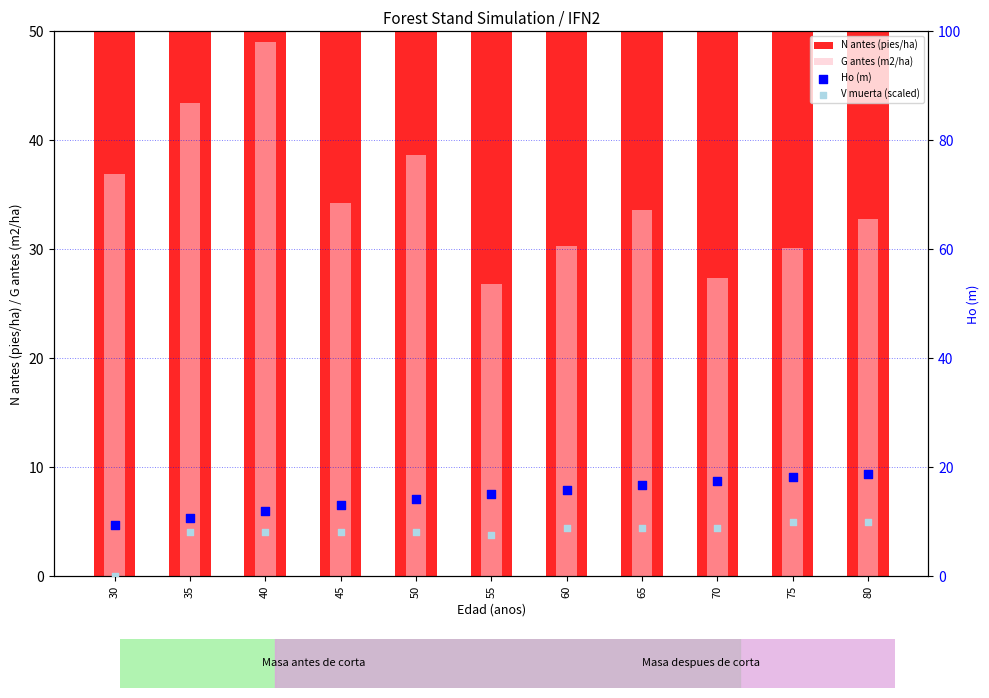

Which series contains the highest Y value?

N antes (pies/ha)